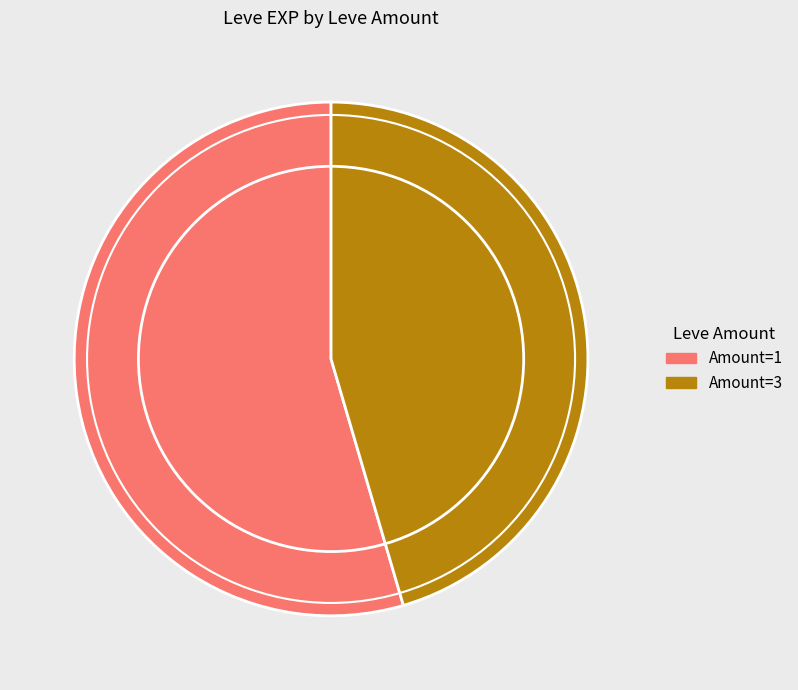

How many slices are in this pie chart?

2